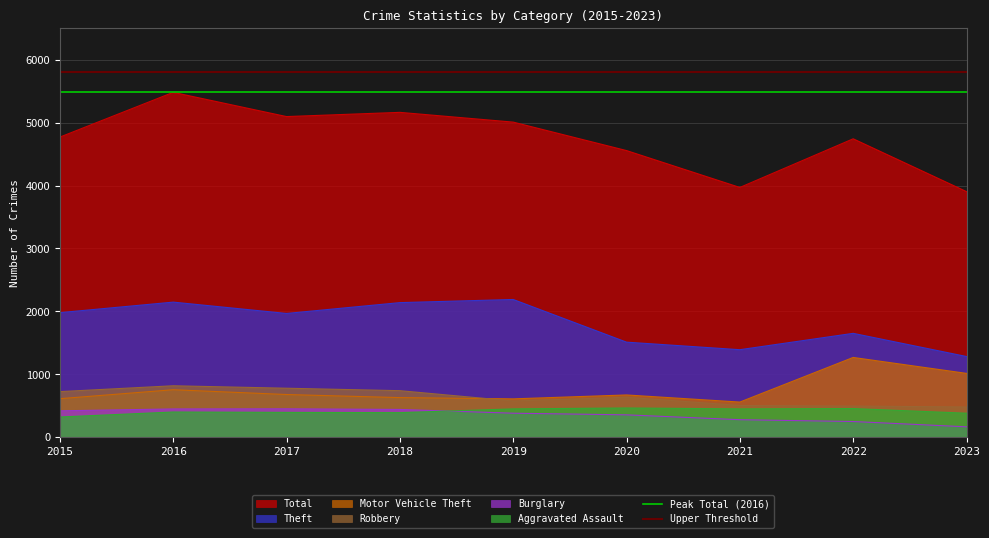

The value of Motor Vehicle Theft at 2022 is 2223. True or false?

False